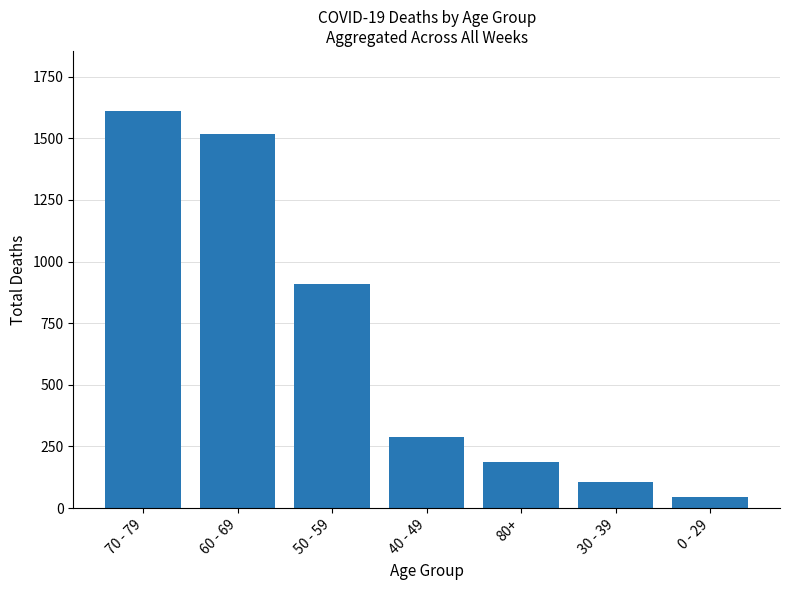

Between 0 - 29 and 80+, which is larger?

80+